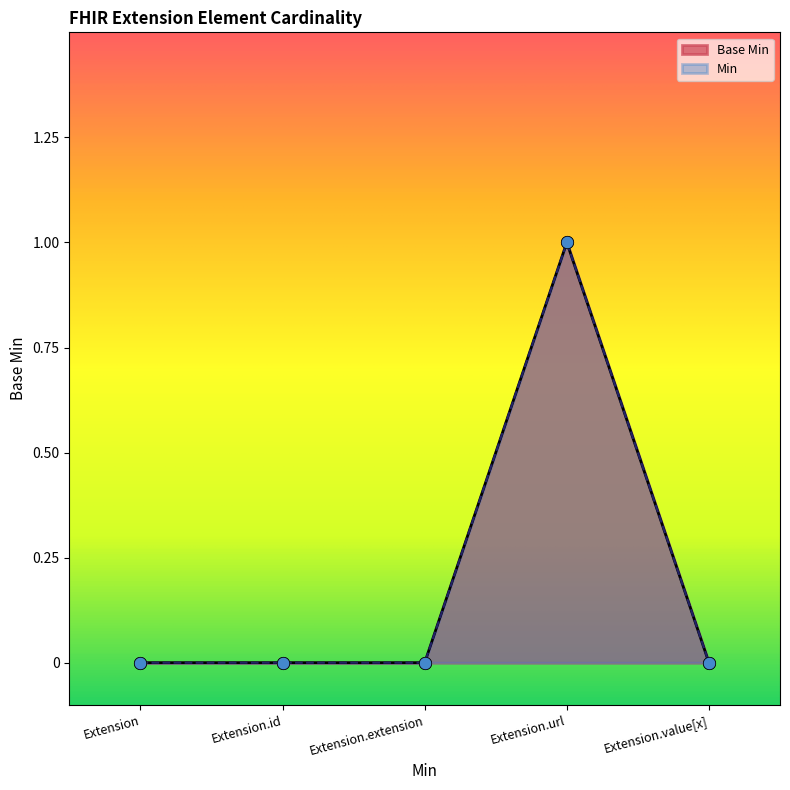

What is the change in value from Extension.extension to Extension.url?

+1